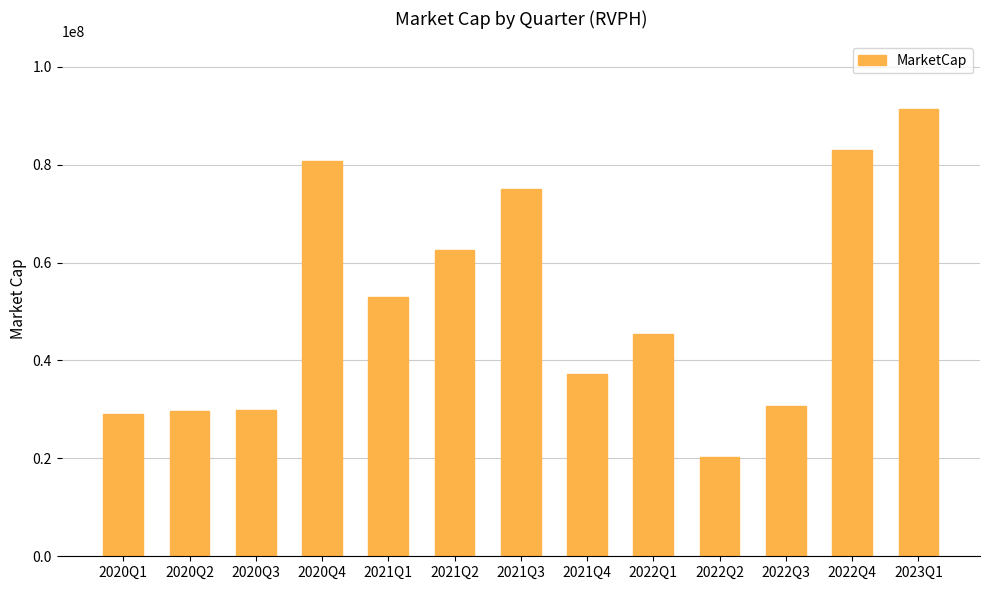

What is the approximate value at 2022Q4?

82945035.8